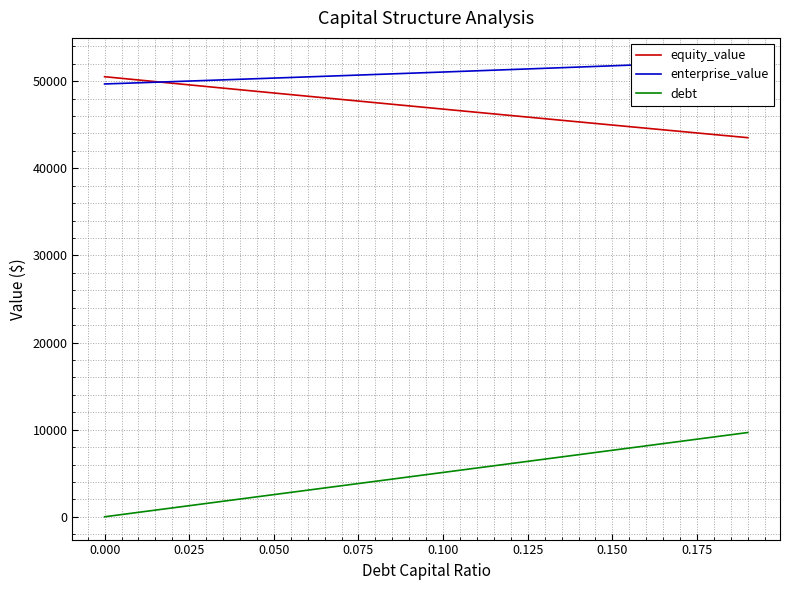

What are all the series names shown in the legend?

equity_value, enterprise_value, debt